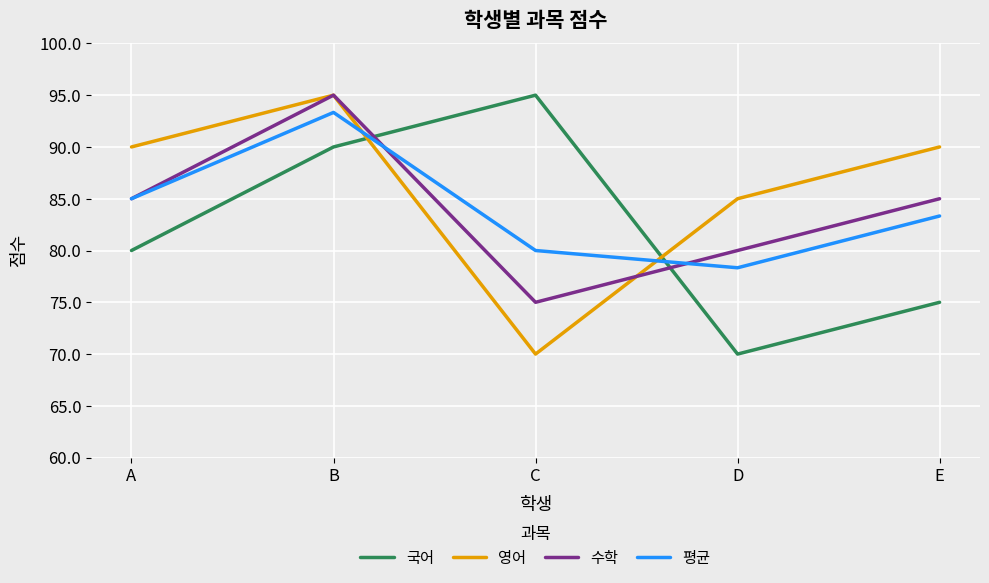

Between B and C, which series saw the biggest shift?

영어